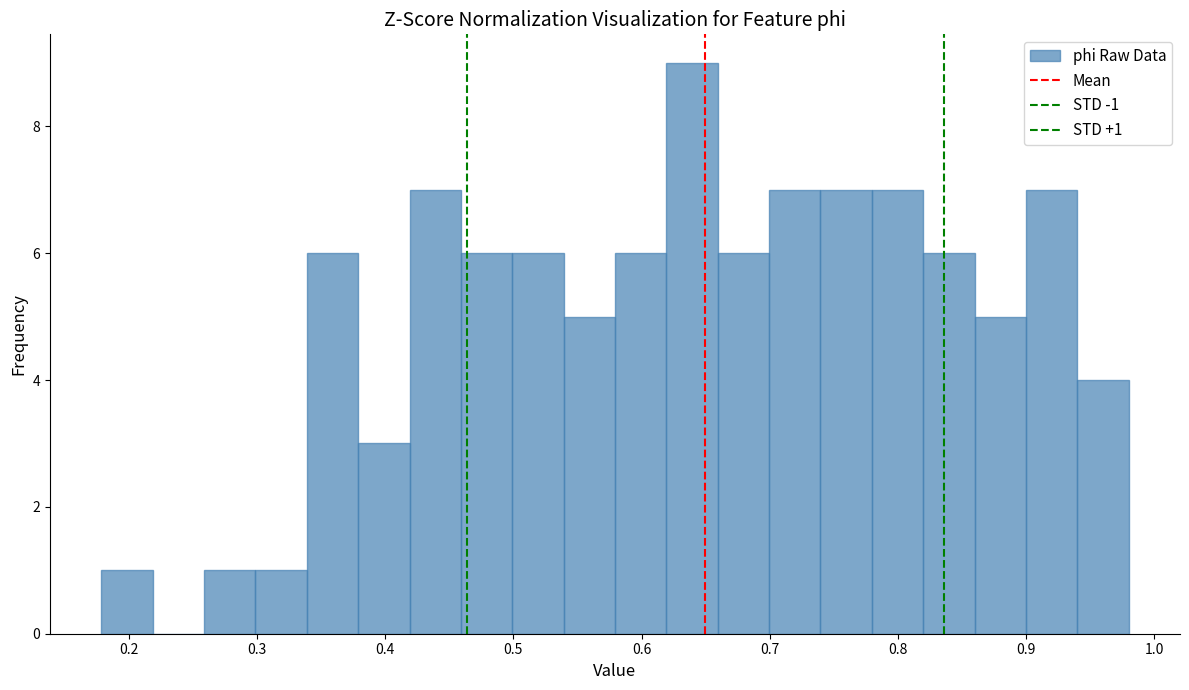

Which range on the x-axis has the tallest bar?

0.62 to 0.66